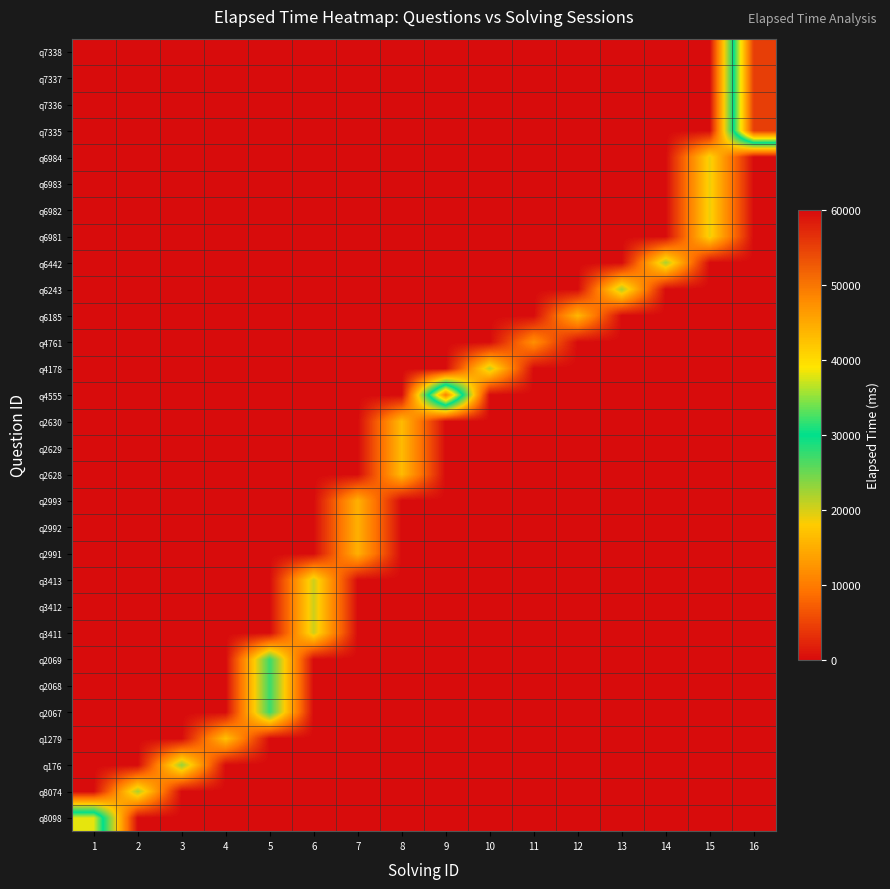

What is the total value across all series at 14?

22000